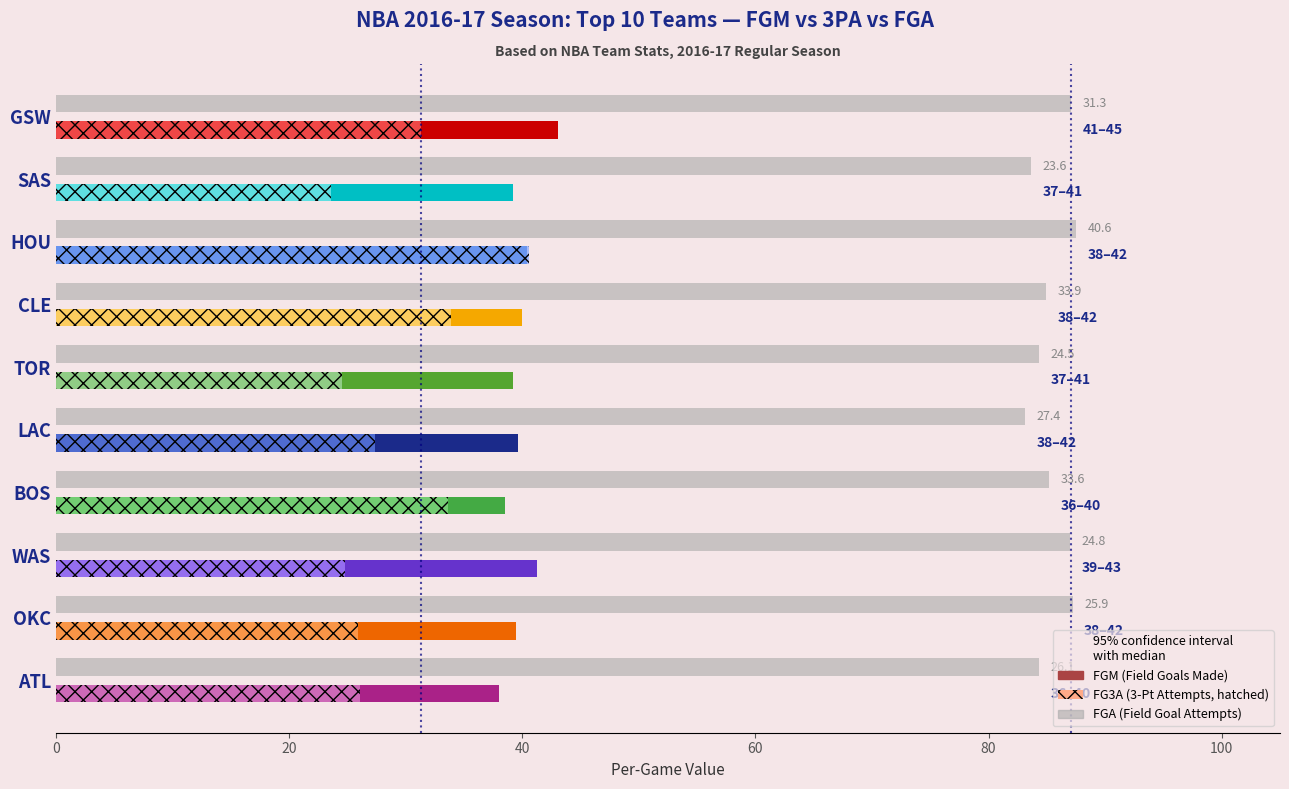

What is the minimum value shown in the chart?

23.6